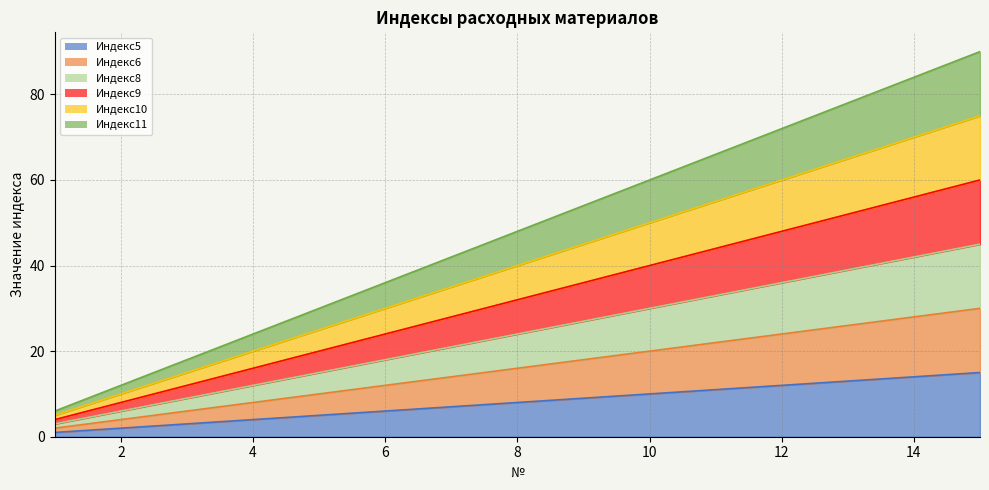

Reading right to left, list all the values displayed in this chart.

Индекс5: 15=15	14=14	13=13	12=12	11=11	10=10	9=9	8=8	7=7	6=6	5=5	4=4	3=3	2=2	1=1
Индекс6: 15=30	14=28	13=26	12=24	11=22	10=20	9=18	8=16	7=14	6=12	5=10	4=8	3=6	2=4	1=2
Индекс8: 15=45	14=42	13=39	12=36	11=33	10=30	9=27	8=24	7=21	6=18	5=15	4=12	3=9	2=6	1=3
Индекс9: 15=60	14=56	13=52	12=48	11=44	10=40	9=36	8=32	7=28	6=24	5=20	4=16	3=12	2=8	1=4
Индекс10: 15=75	14=70	13=65	12=60	11=55	10=50	9=45	8=40	7=35	6=30	5=25	4=20	3=15	2=10	1=5
Индекс11: 15=90	14=84	13=78	12=72	11=66	10=60	9=54	8=48	7=42	6=36	5=30	4=24	3=18	2=12	1=6